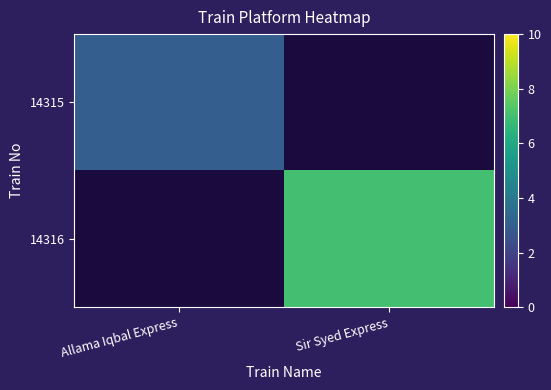

What is the maximum value shown in the chart?

7